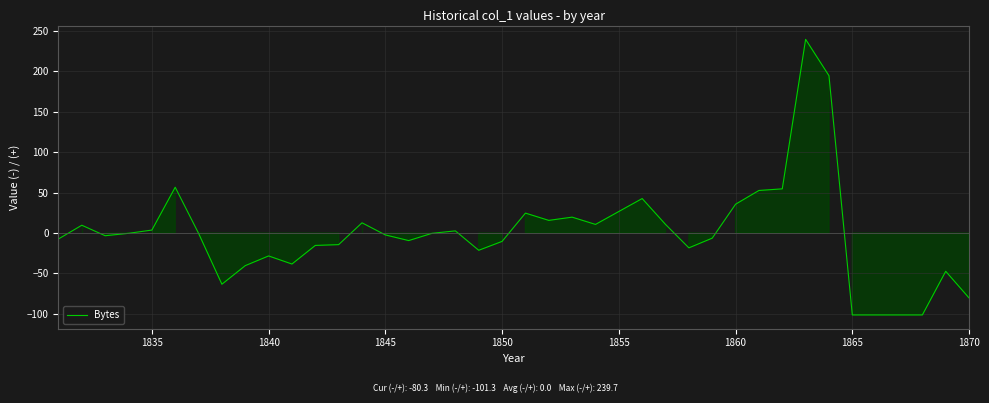

How many series are shown in this chart?

1